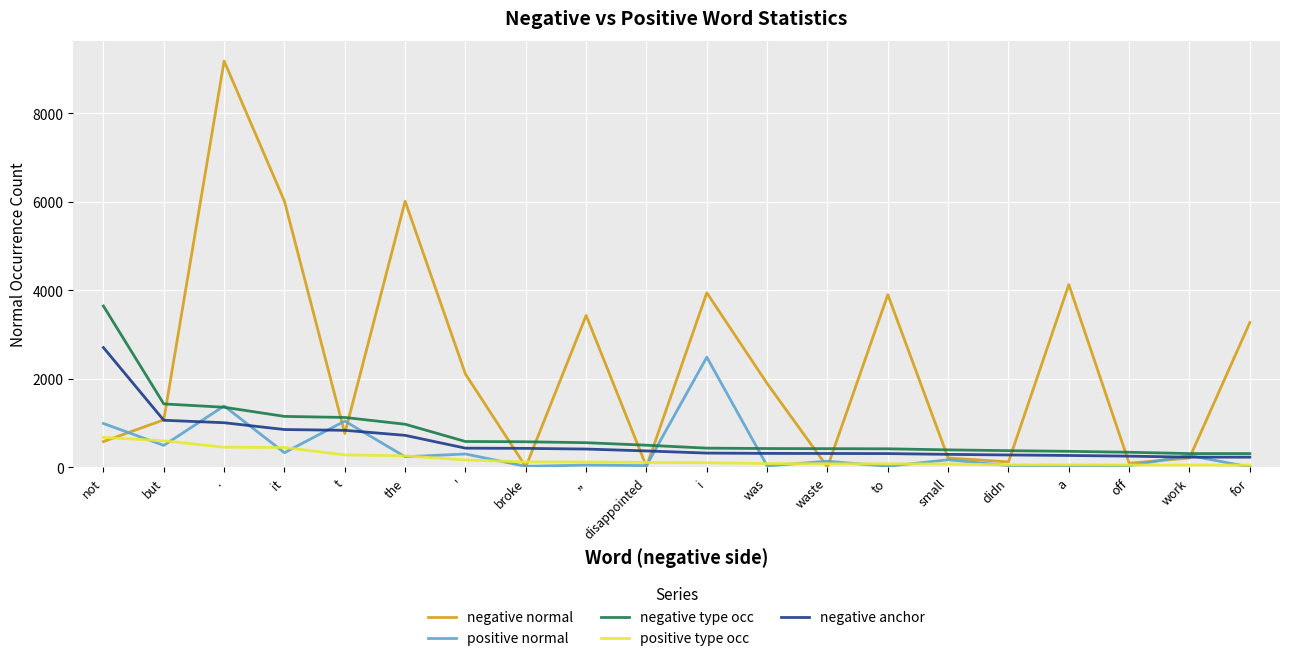

What is the total value across all series at a?

4850.4